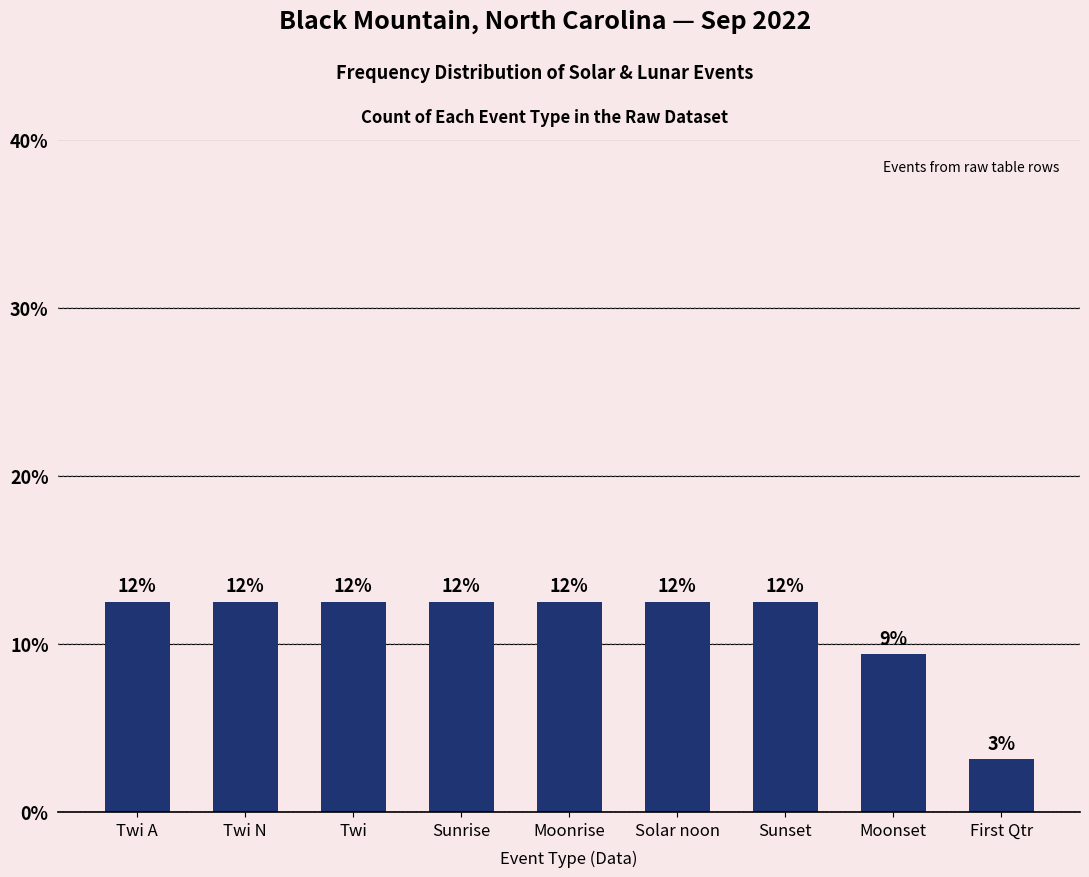

How many bars are there in total?

9